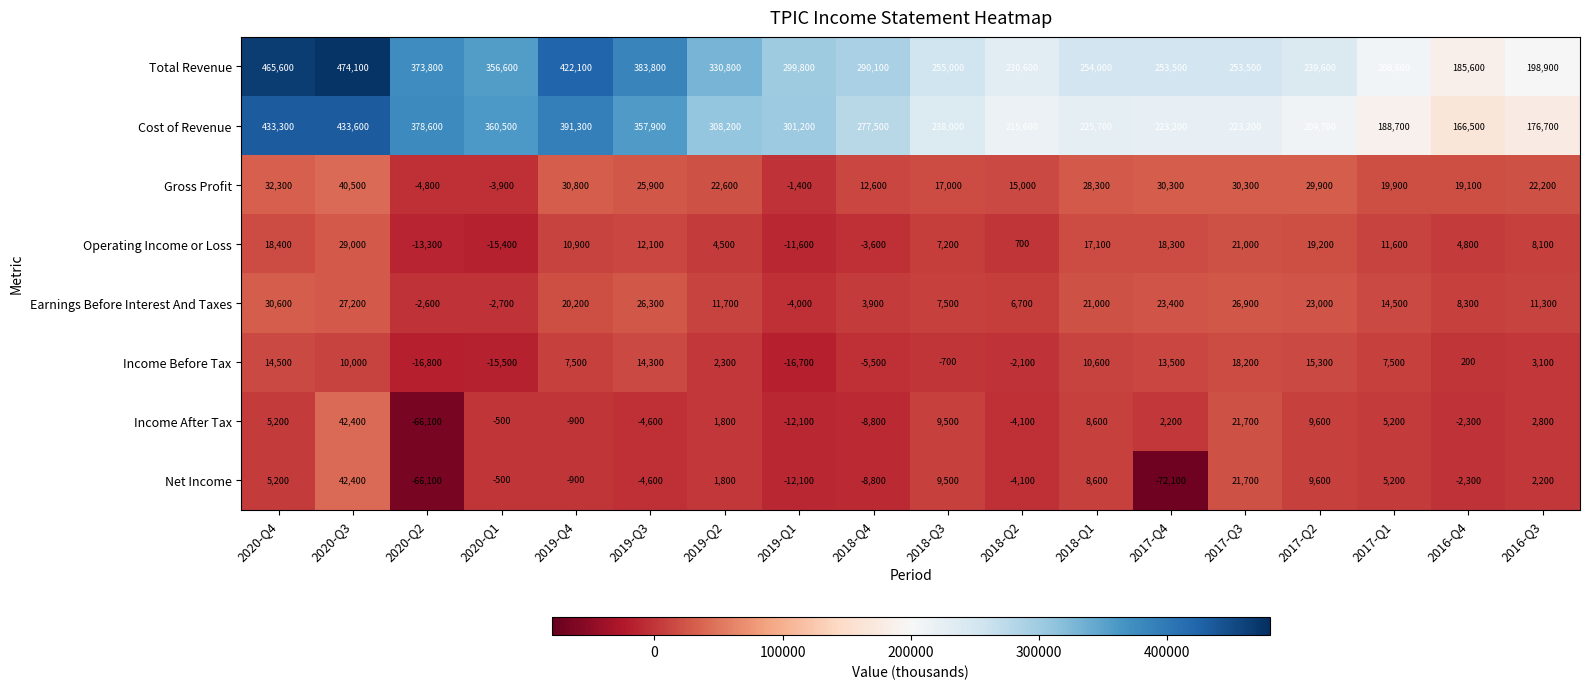

How many values in Operating Income or Loss are below zero?

4